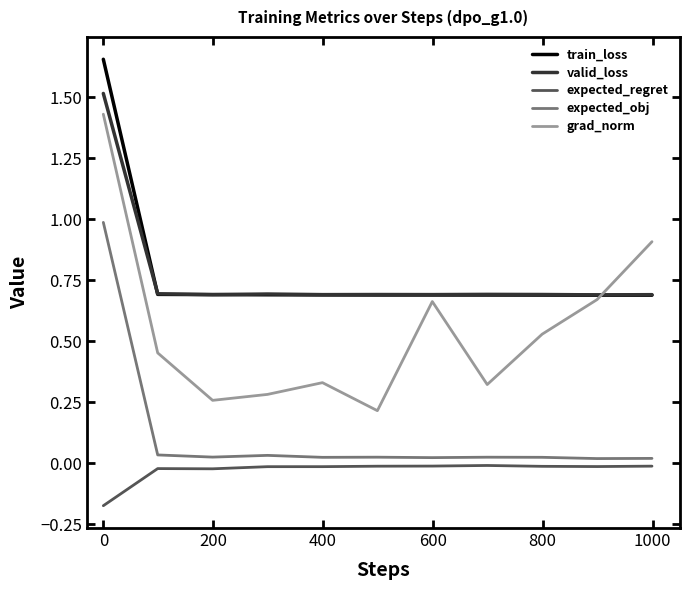

What is the difference between the maximum and minimum values in the grad_norm series?

1.2